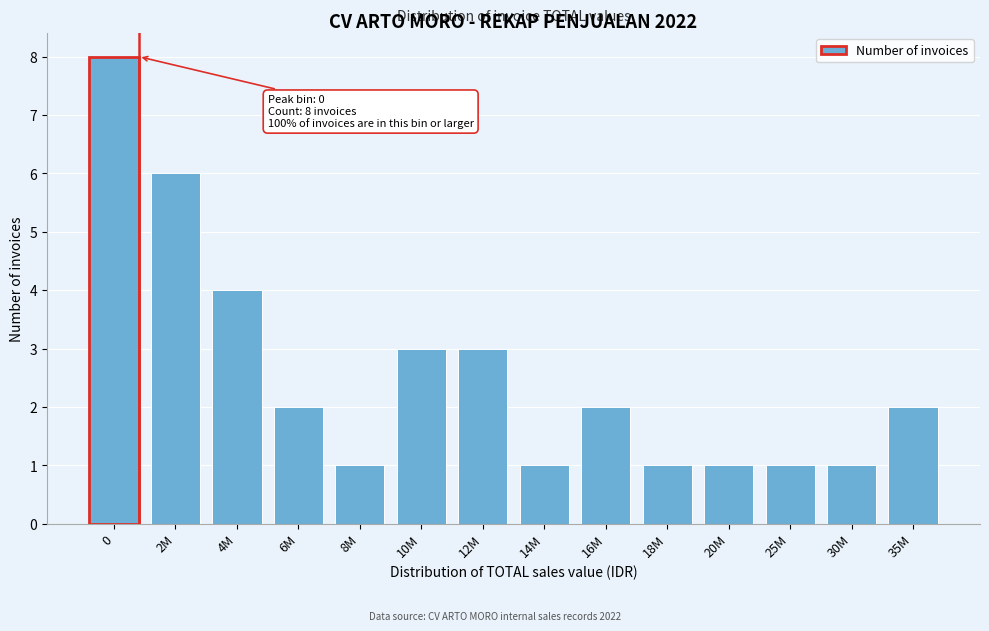

Reading left to right, list all the values displayed in this chart.

0=8	2M=6	4M=4	6M=2	8M=1	10M=3	12M=3	14M=1	16M=2	18M=1	20M=1	25M=1	30M=1	35M=2